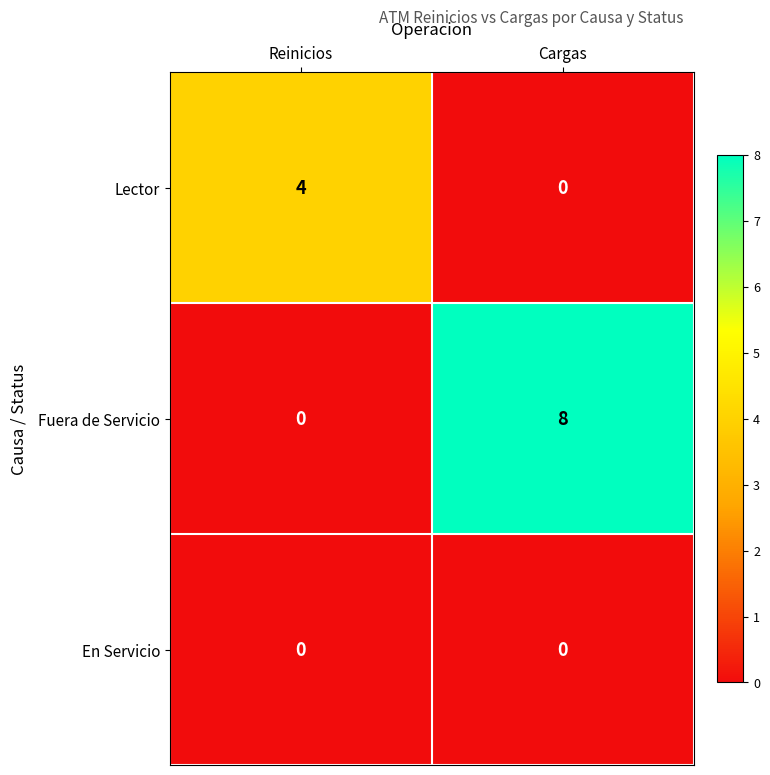

Rank the series by their maximum value, from highest to lowest.

Fuera de Servicio, Lector, En Servicio